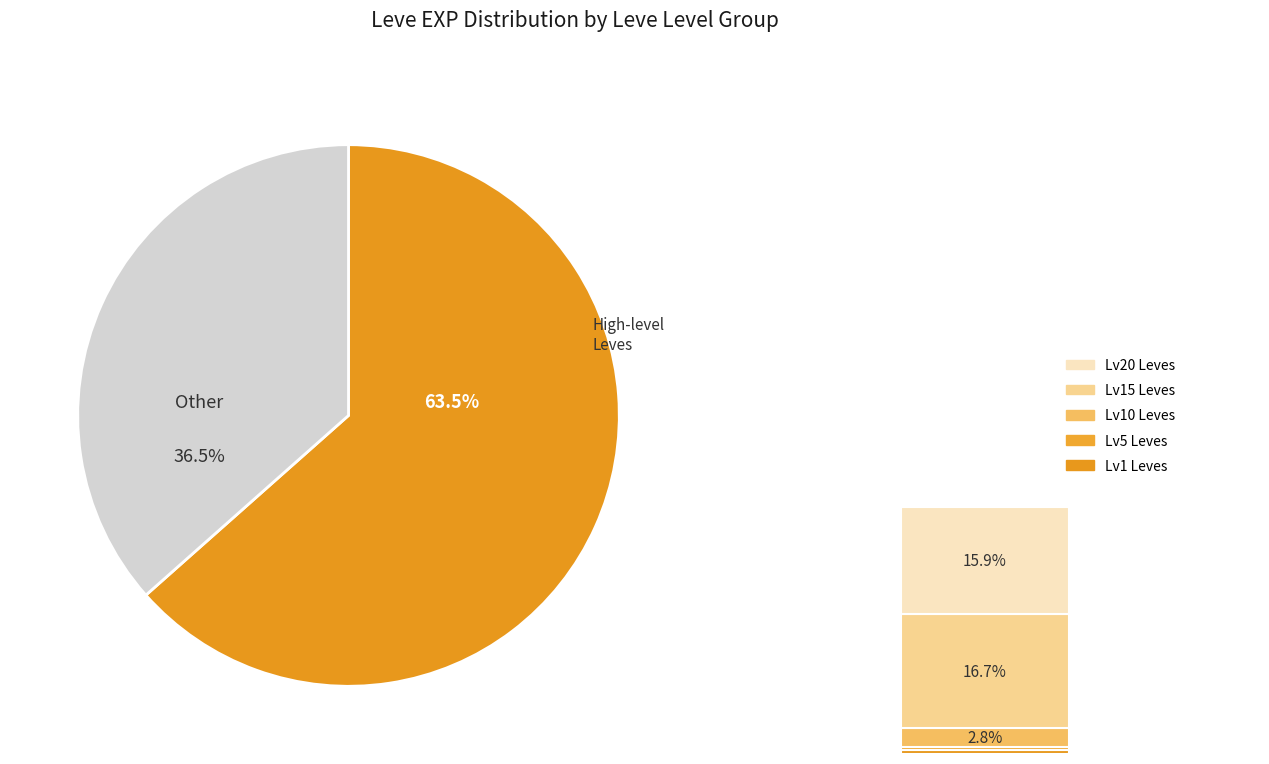

Do 91 and 139 together represent more than half of the pie?

No